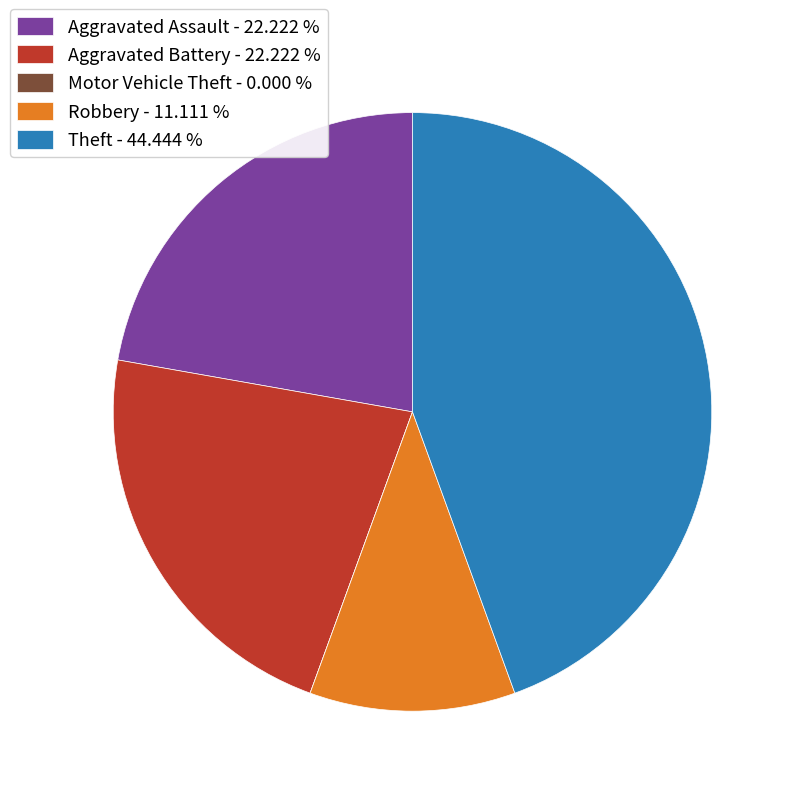

The Robbery slice represents 19% of the pie. True or false?

False